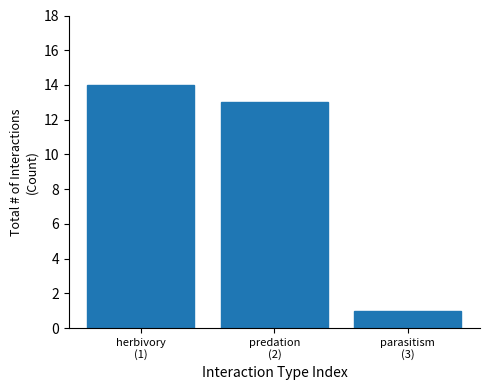

Reading left to right, what are all the values shown in this chart?

14	13	1